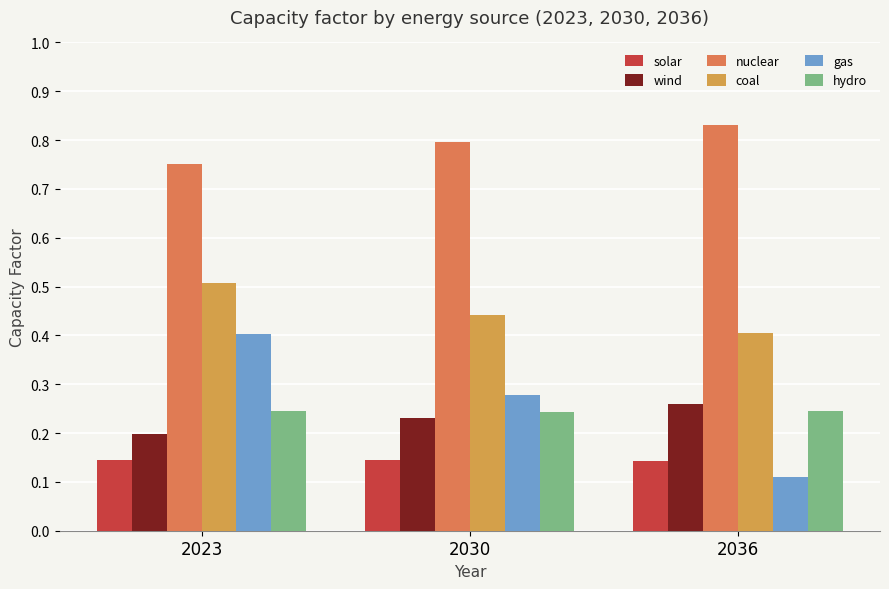

Count the number of categories in the chart.

3